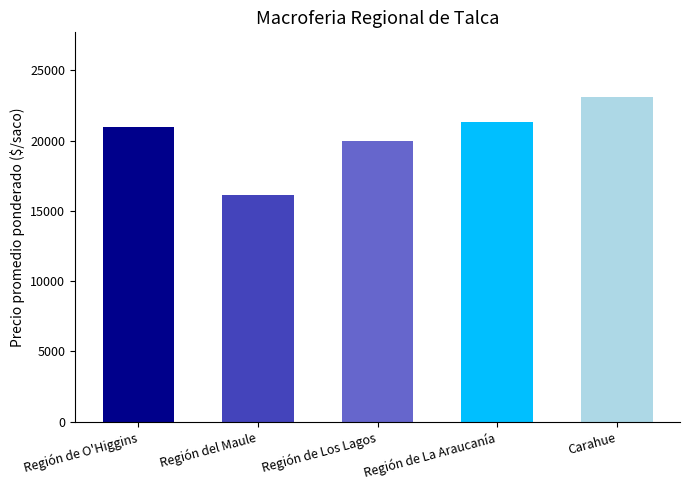

How many data points does each series have?

5